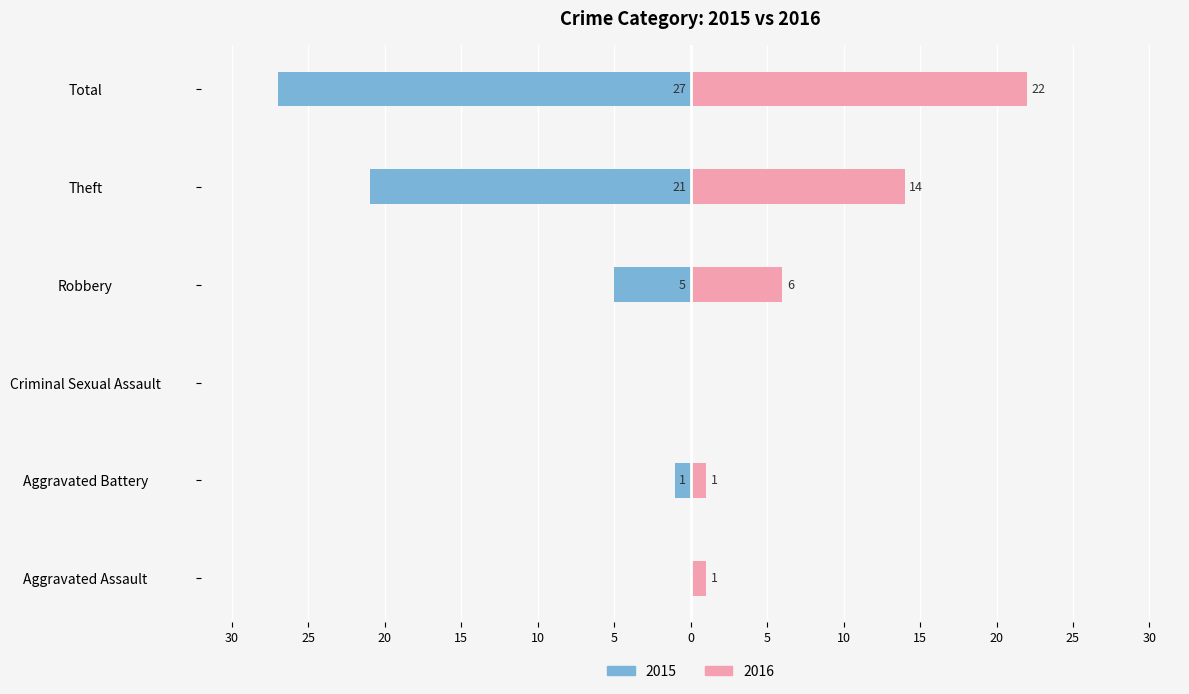

Reading left to right, extract all data points from this chart.

2015: 0	-1	0	-5	-21	-27
2016: 1	1	0	6	14	22